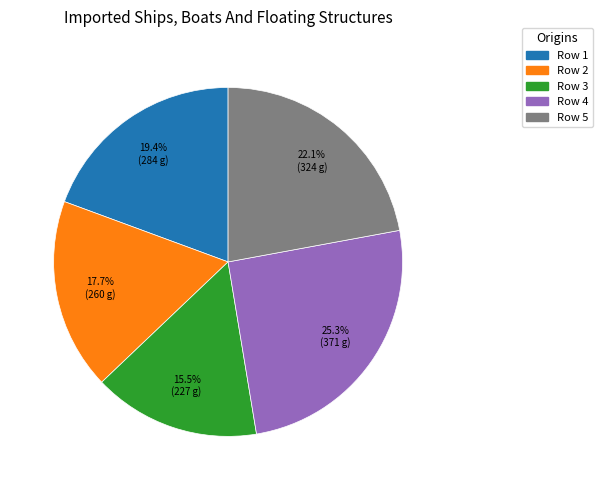

Is Row 5 the majority of the pie?

No